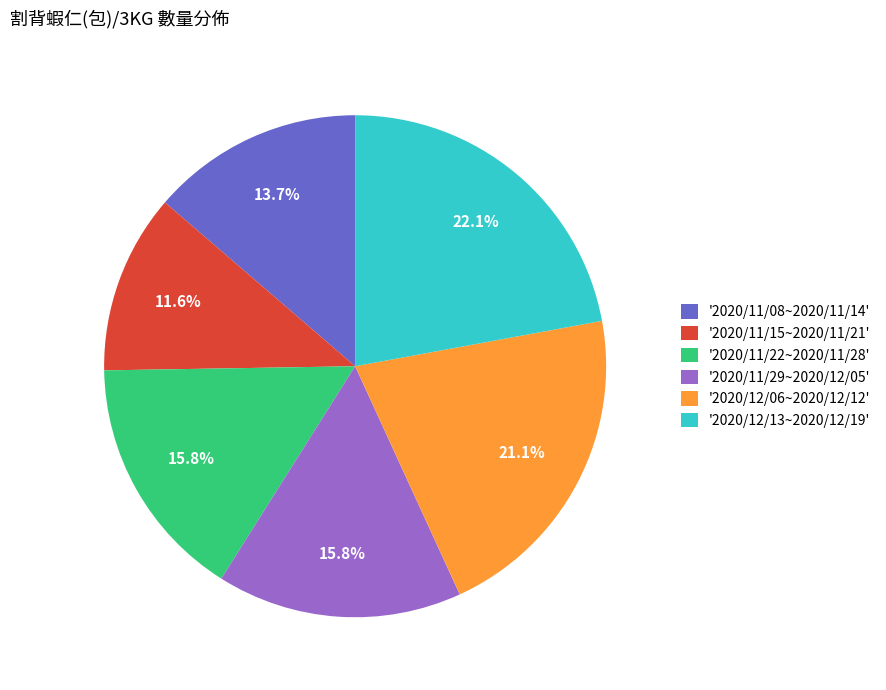

Is the sum of '2020/12/06~2020/12/12' and '2020/12/13~2020/12/19' greater than half?

No